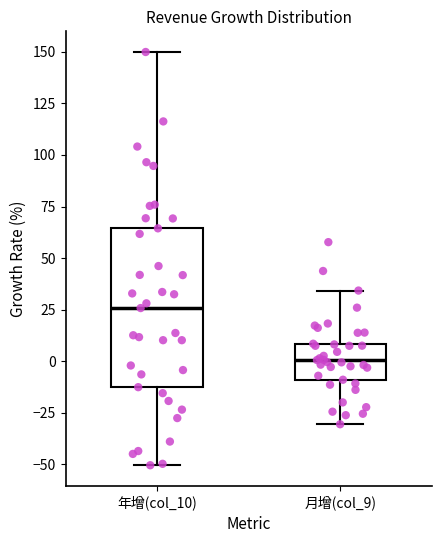

Comparing the boxes themselves (not the whiskers), which one is the tallest?

年增(col_10)